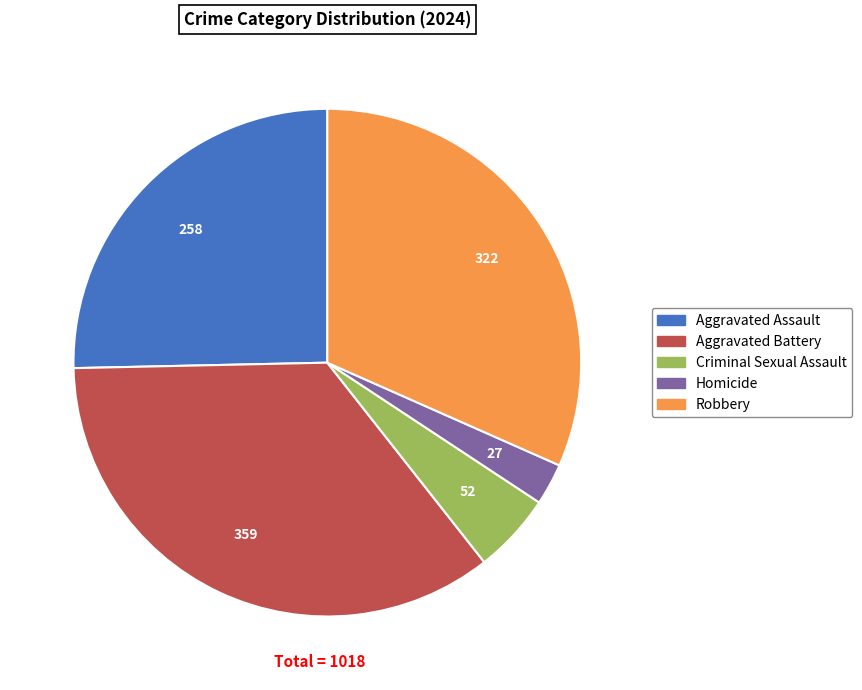

What is the smallest slice in the pie chart?

Homicide